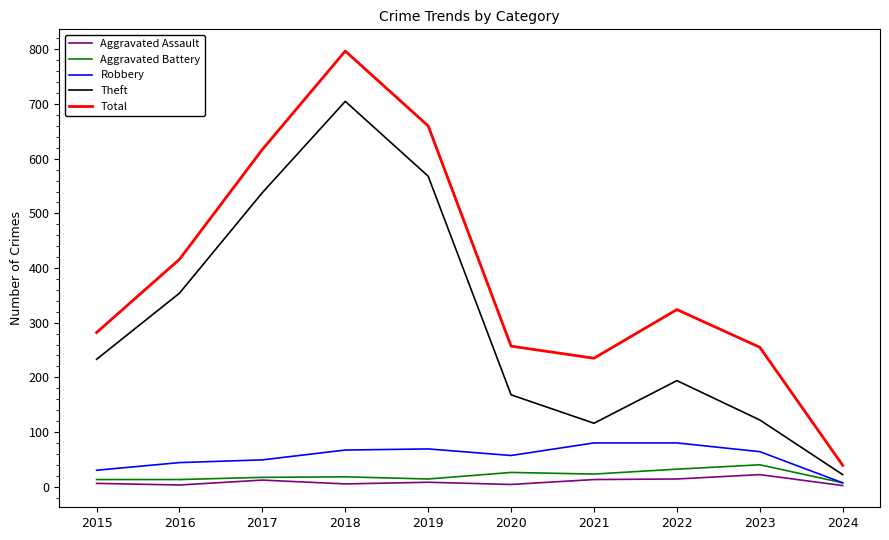

True or false: Total and Aggravated Battery intersect in this chart.

False